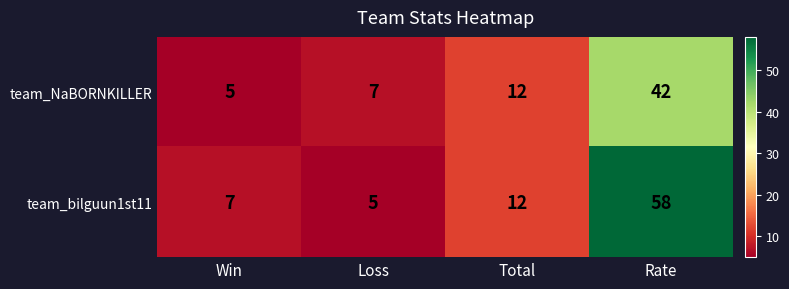

Which series has the largest range (max minus min)?

team_bilguun1st11